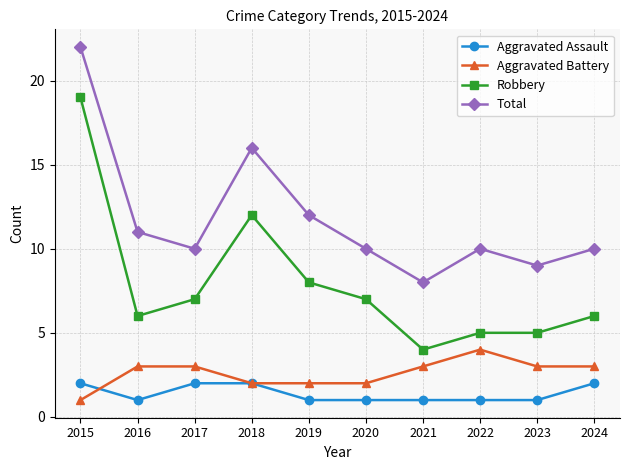

True or false: Aggravated Battery and Total intersect in this chart.

False